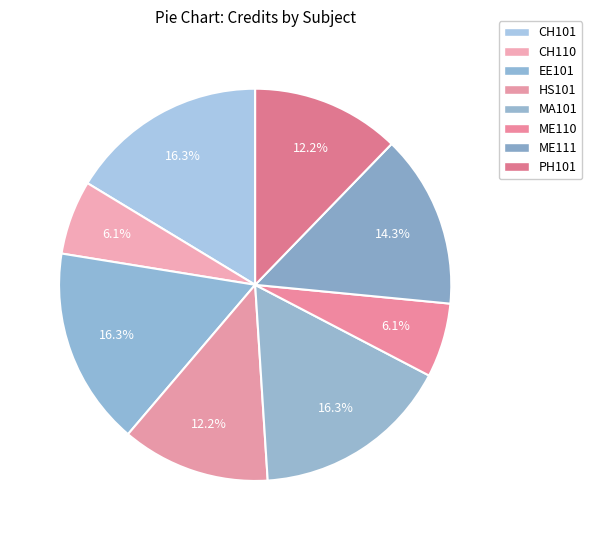

To the nearest percent, what percentage of the pie is PH101?

12%